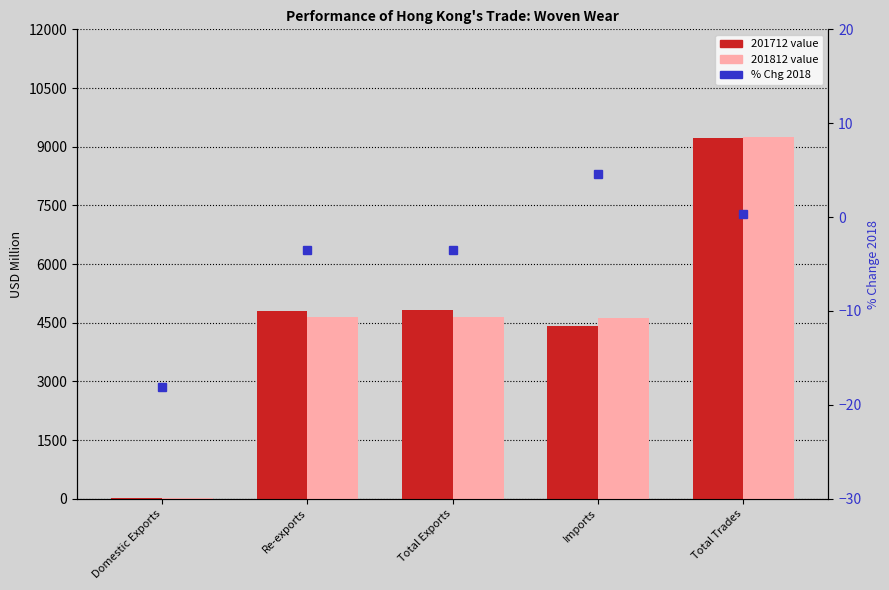

What position from the right is Re-exports?

4